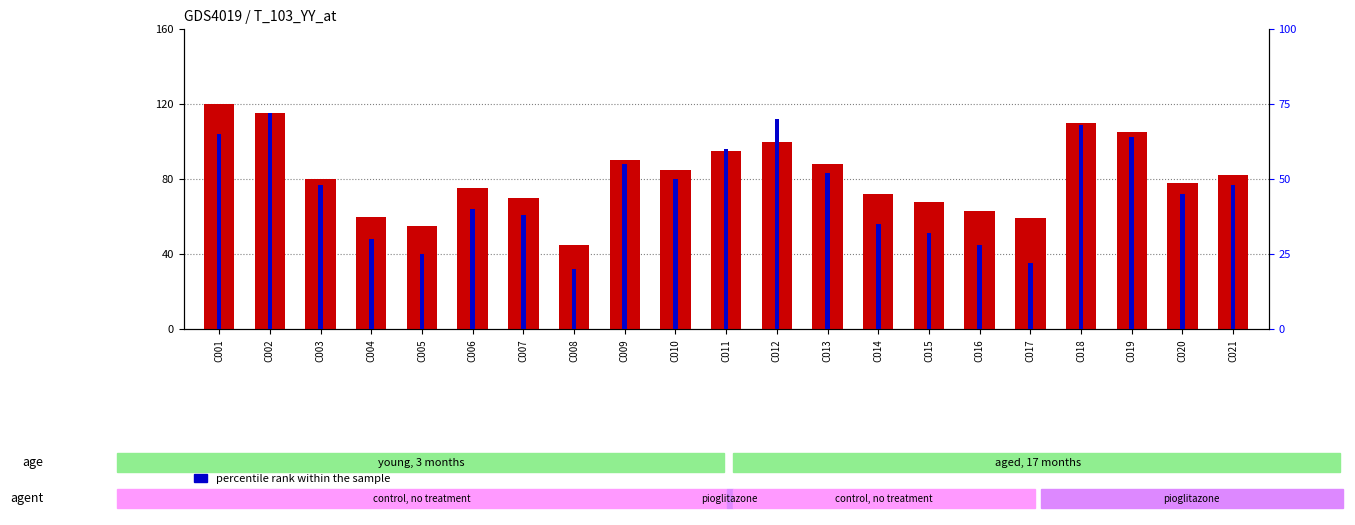

Rank the series at C009 from highest to lowest value.

count, percentile rank within the sample